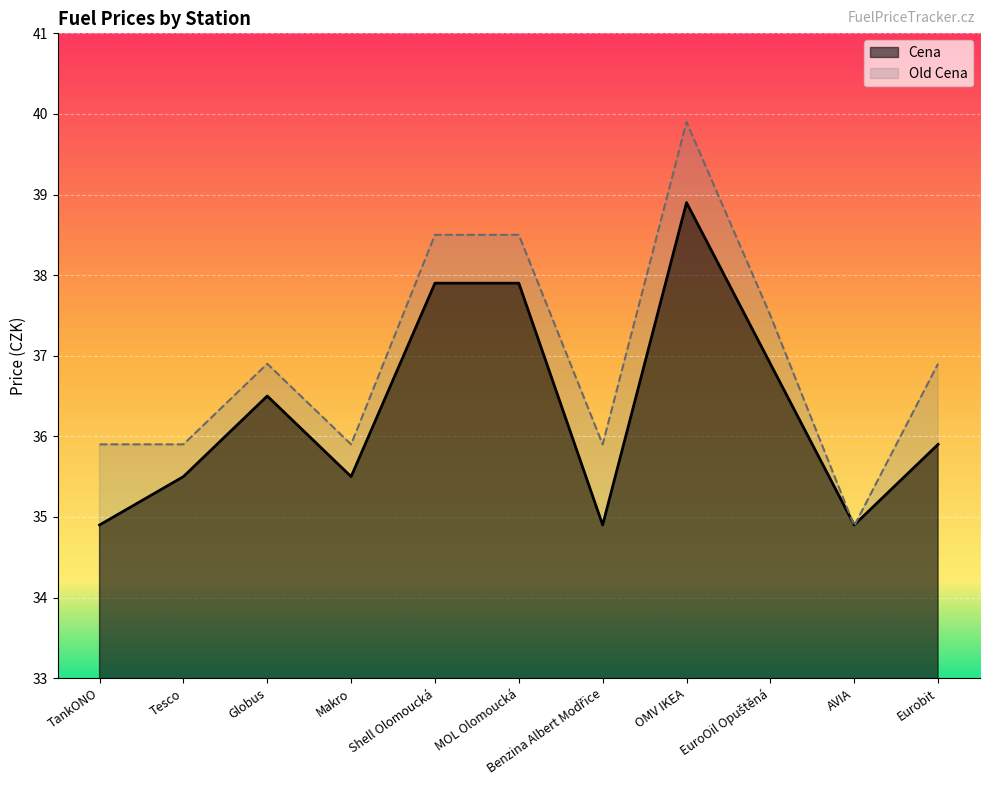

At how many categories does at least one series exceed 37?

4